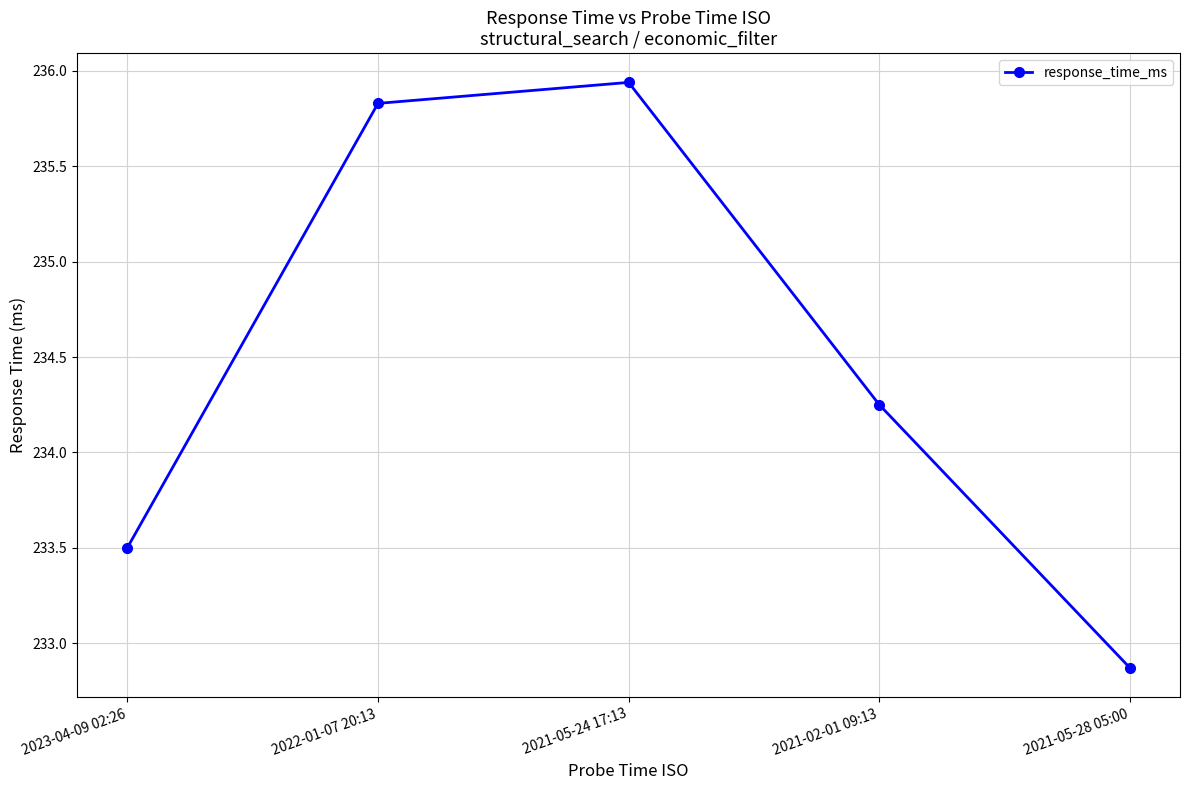

What is the sum of the values at 2022-01-07 20:13 and 2021-05-24 17:13?

471.8